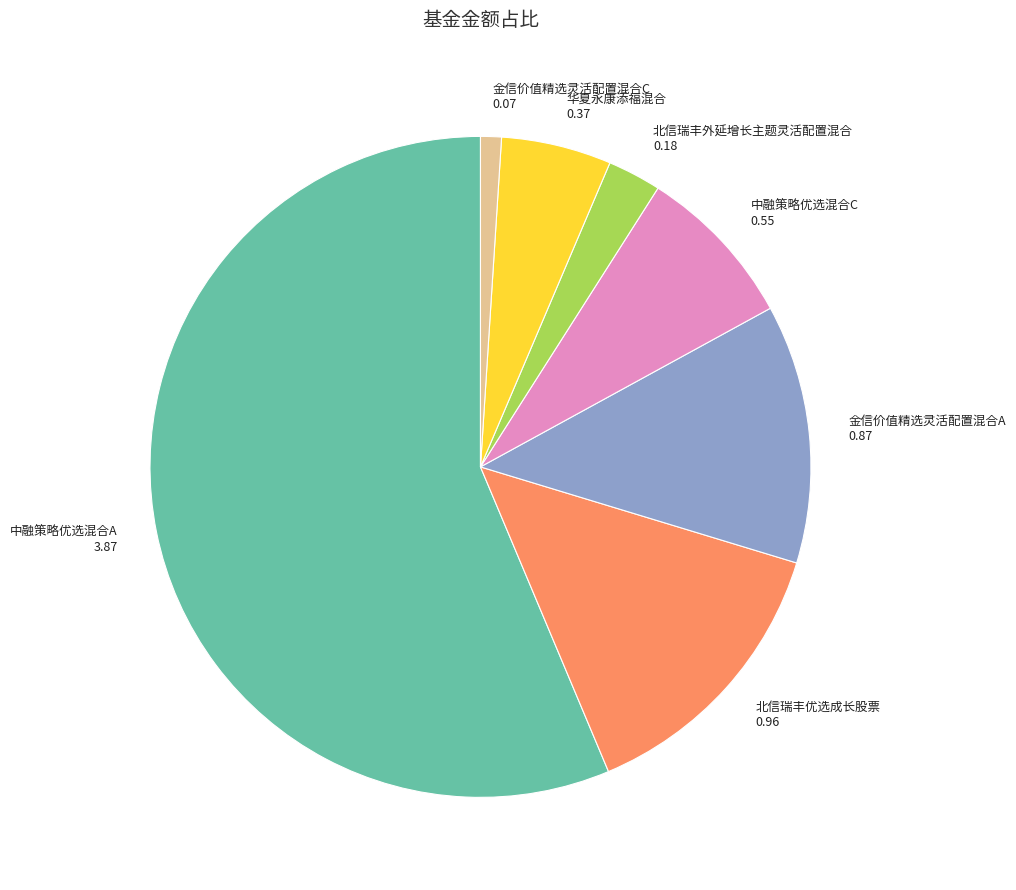

Is the sum of 华夏永康添福混合 and 北信瑞丰外延增长主题灵活配置混合 greater than half?

No